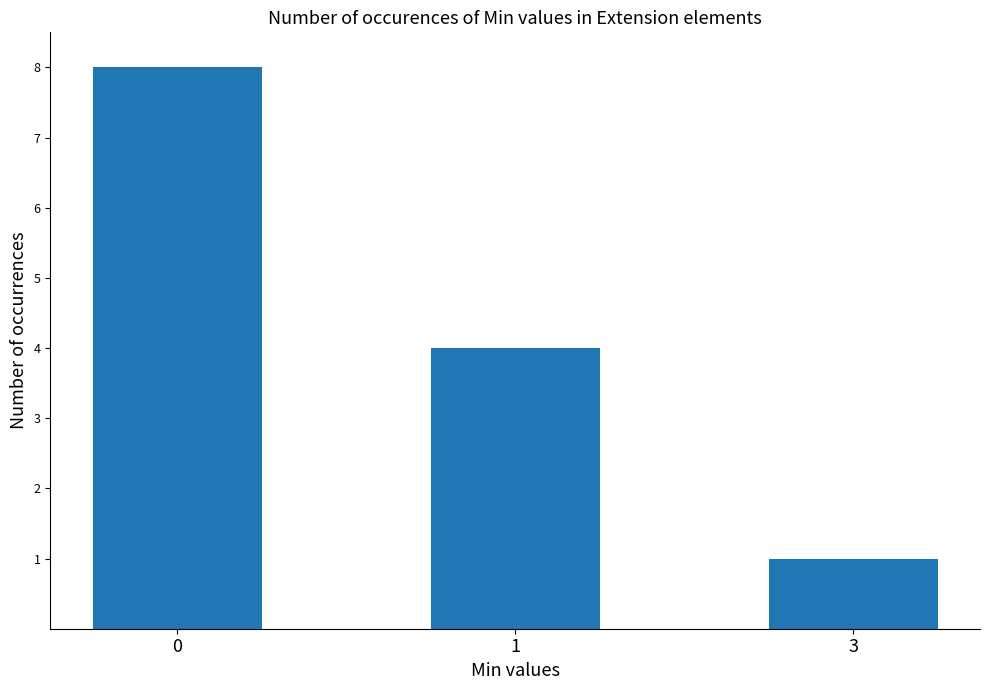

Is it true that the value at 3 is 1?

True